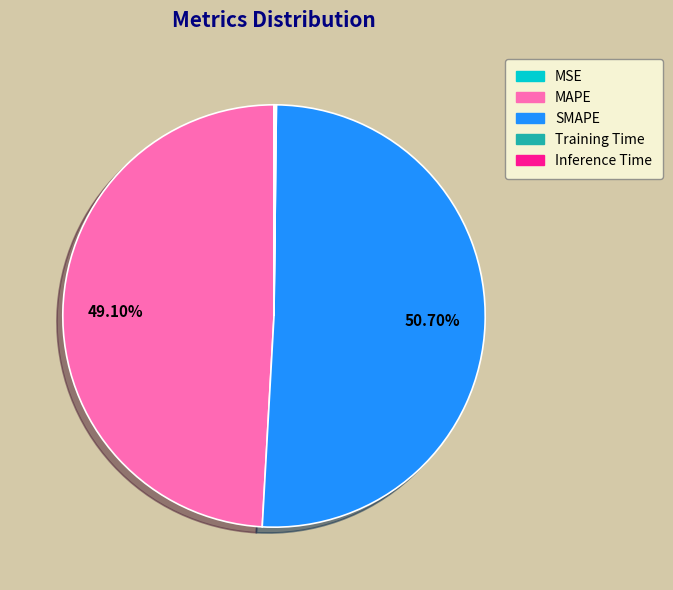

What is the largest slice in the pie chart?

SMAPE